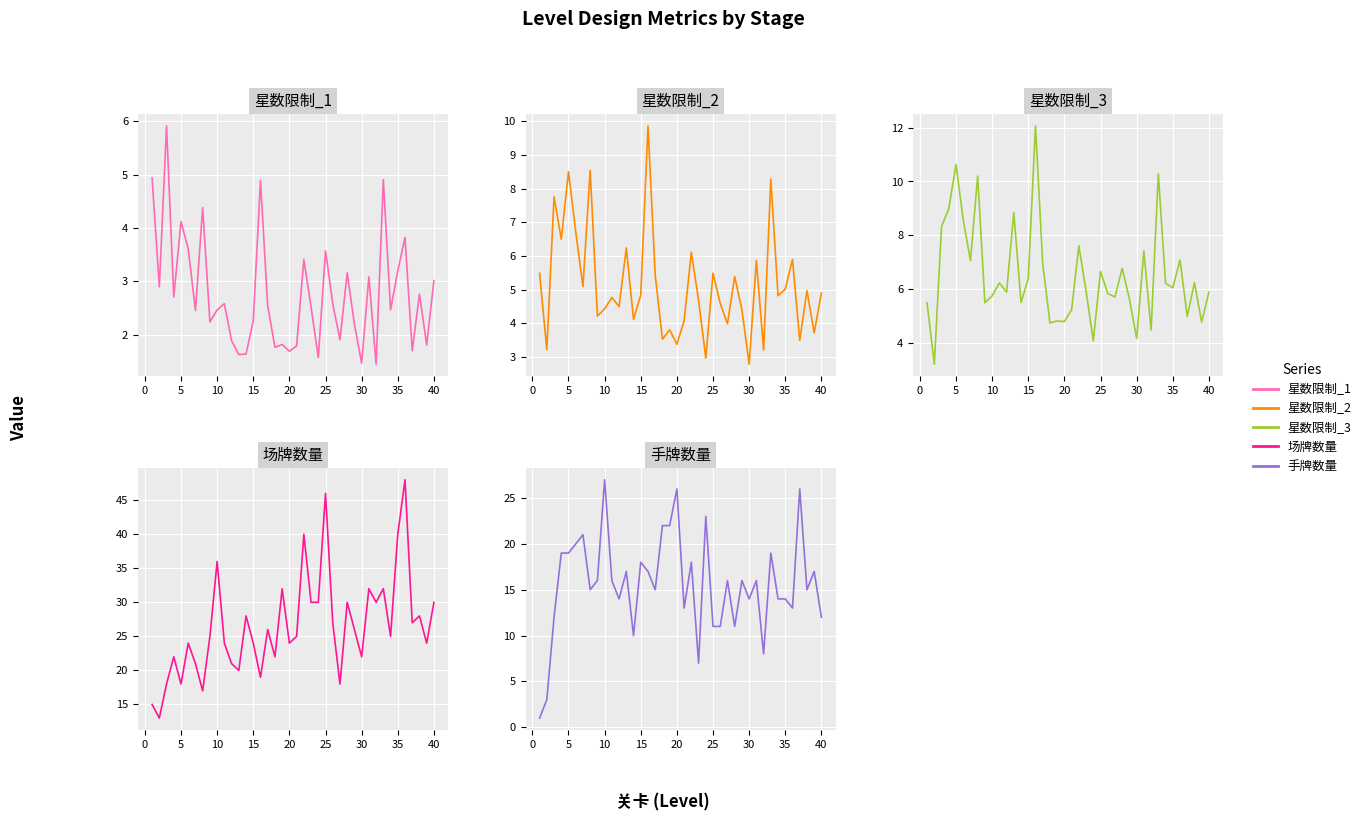

True or false: 星数限制_2 has a value of 6.9 at 28.

False